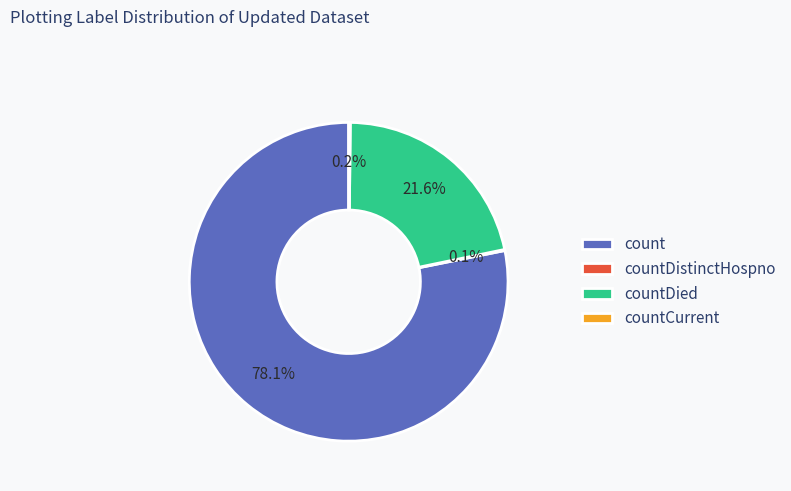

Which category accounts for the majority?

count